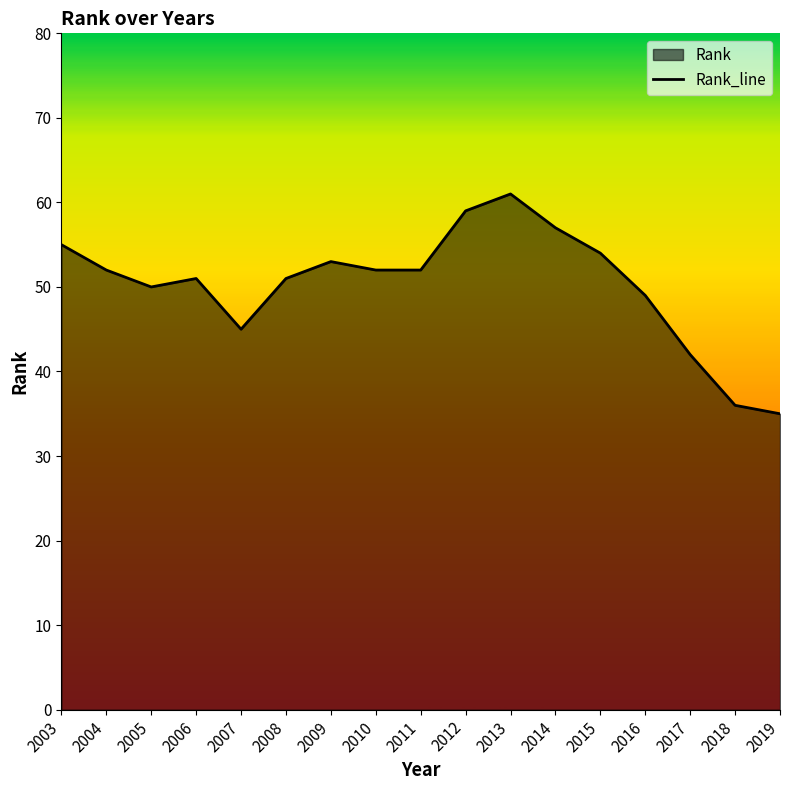

At which category does the data reach its first local valley?

2005